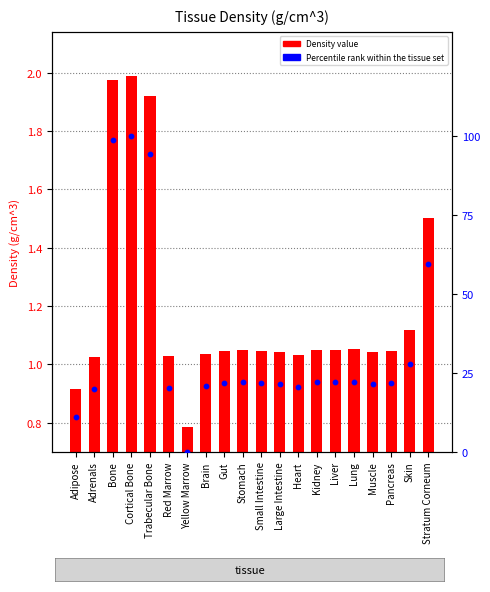

At how many categories does at least one series exceed 46?

4